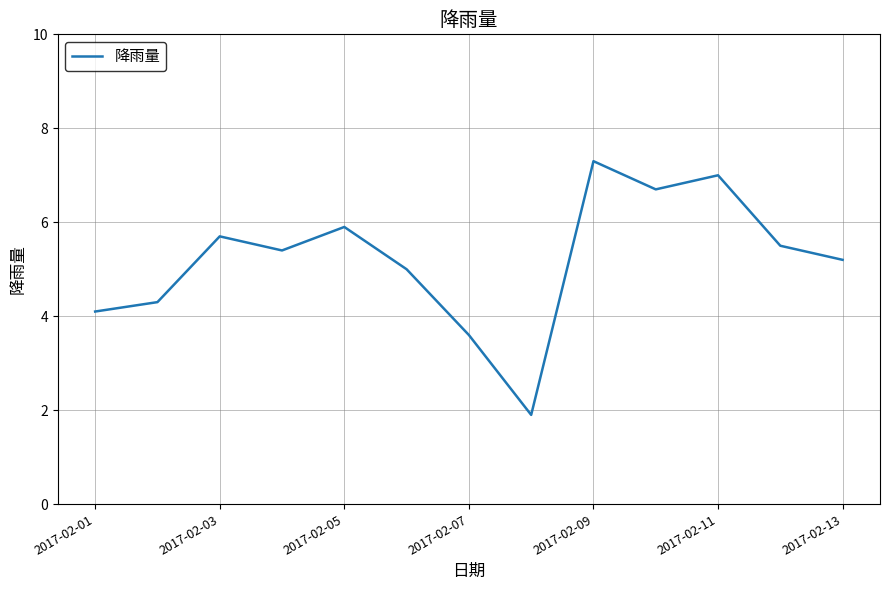

What is the smallest value displayed?

1.9